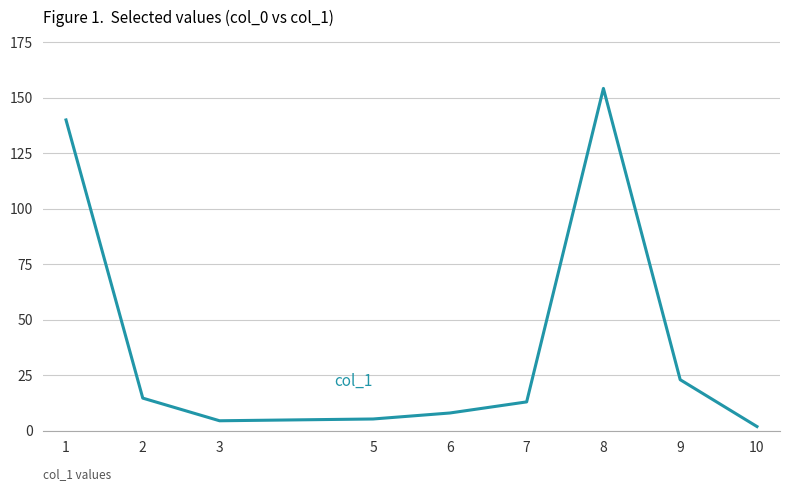

At which label is the value closest to 78?

9